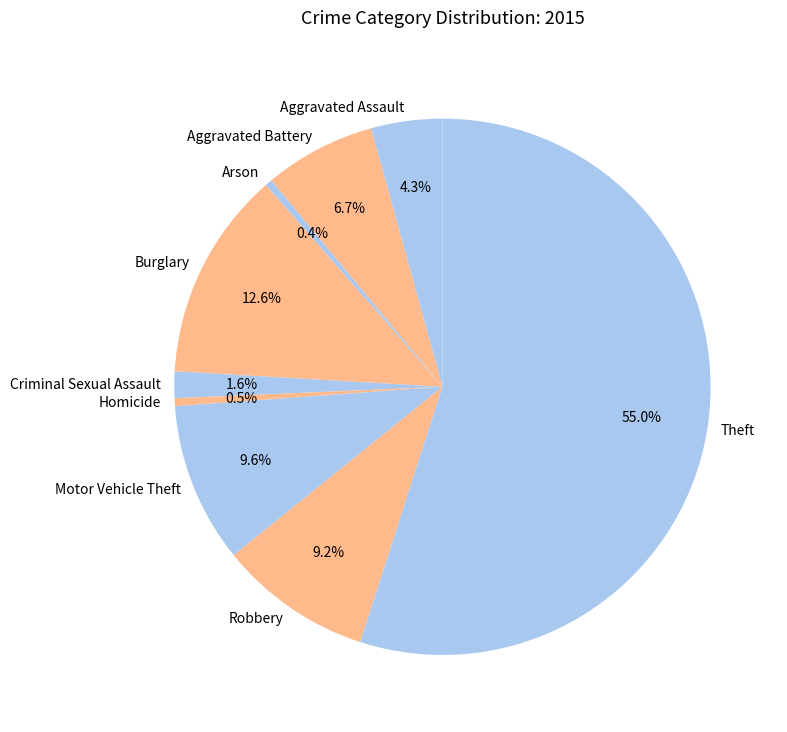

What percentage do Robbery and Aggravated Assault together represent?

13.5%